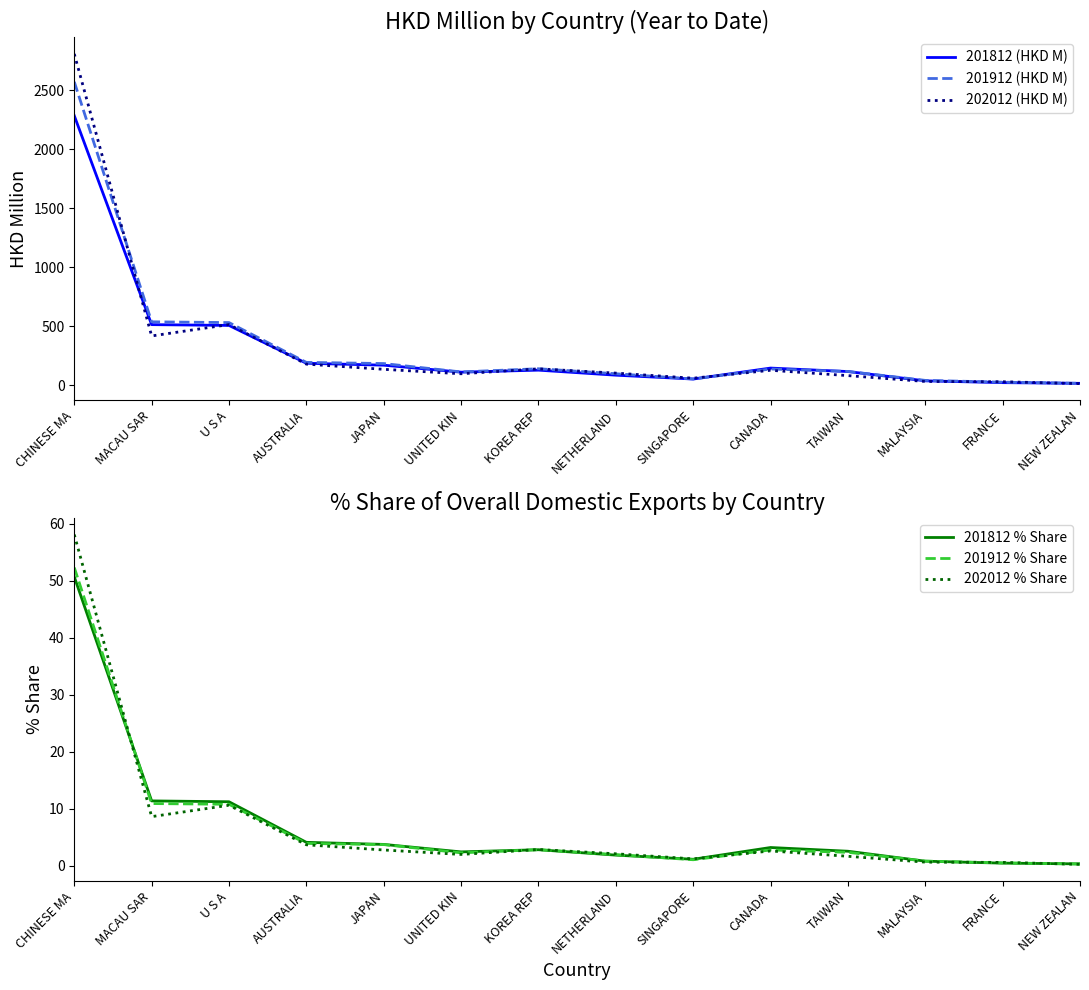

At which category is the sum across all series the highest?

CHINESE MA